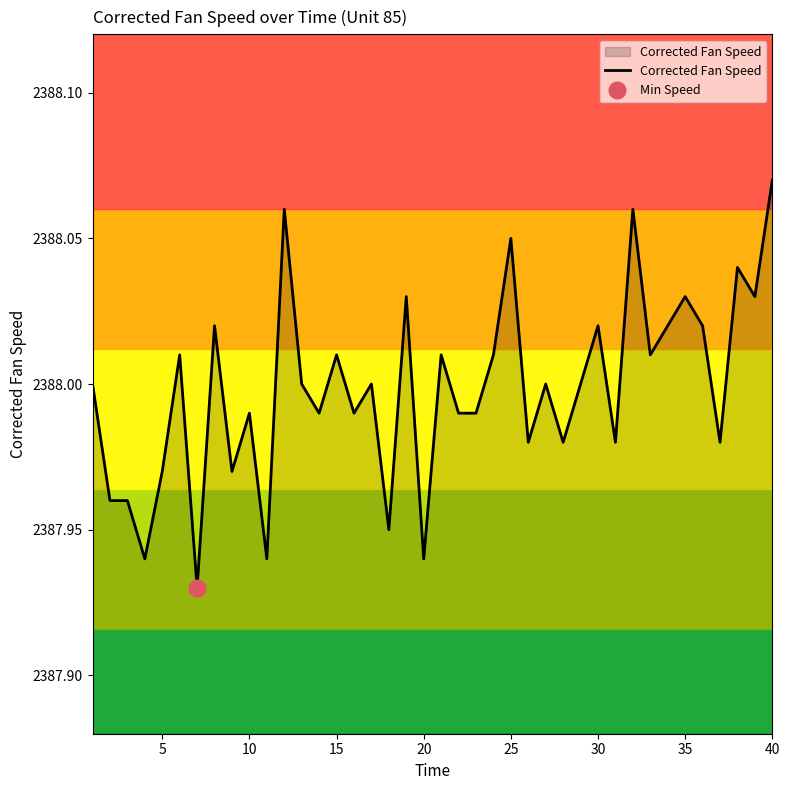

What is the value of the 8th point from the left?

2388.0